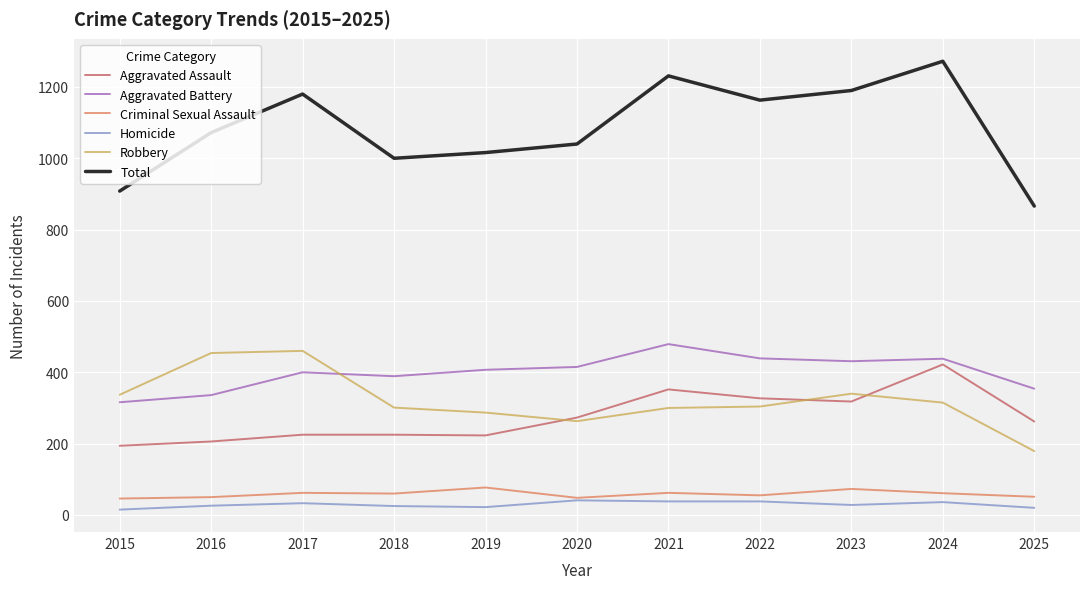

The Total series shows 1180 at 2017. True or false?

True